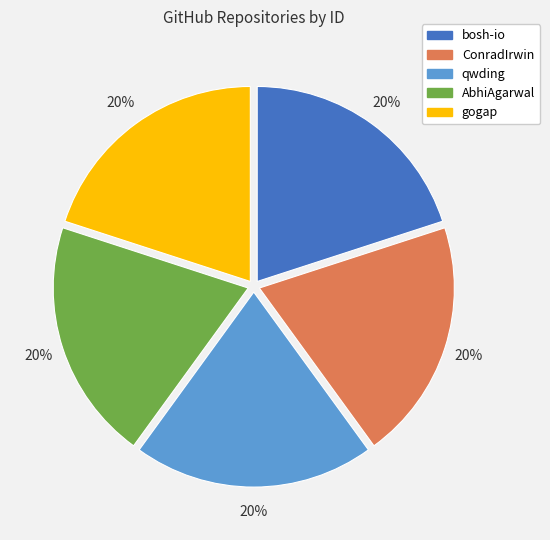

Is it true that AbhiAgarwal is 20% of the pie?

True